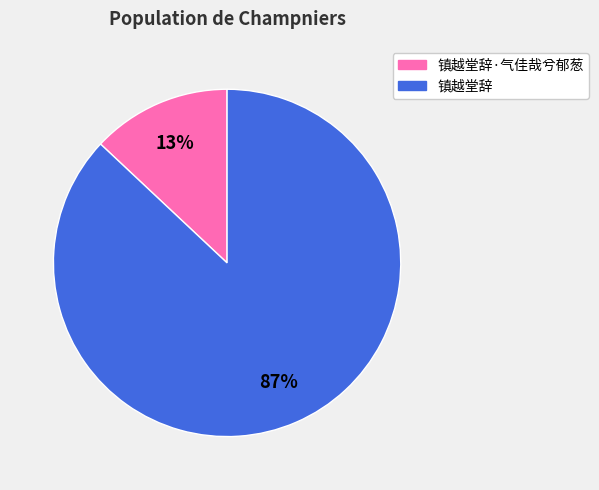

Which category has the biggest portion of the pie?

镇越堂辞